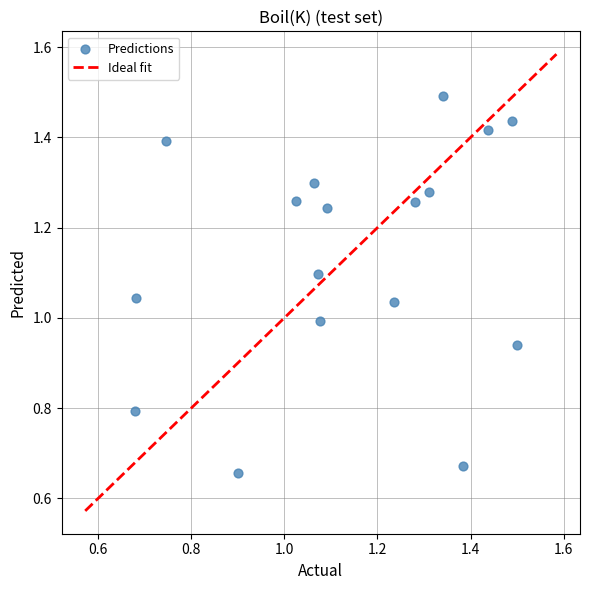

What is the range of Y values (max minus min)?

0.8